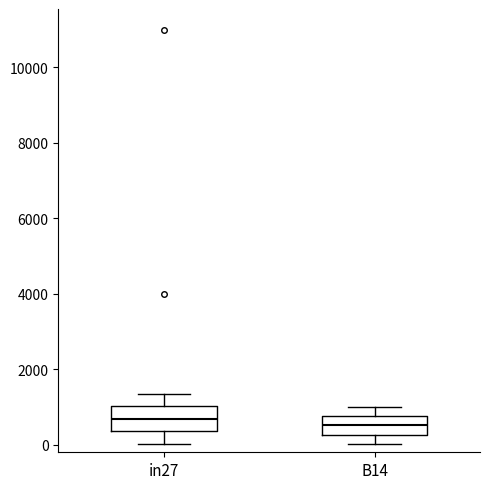

Reading left to right, transcribe this box plot: for each box, give where its median line is, the range the box spans, and where its two whiskers end, as read against the y-axis. The values are not printed on the chart, so give them approximately, as read against the axis.

in27: median 600, box 400 to 1000, whiskers 0 to 1400
B14: median 600, box 200 to 800, whiskers 0 to 1000